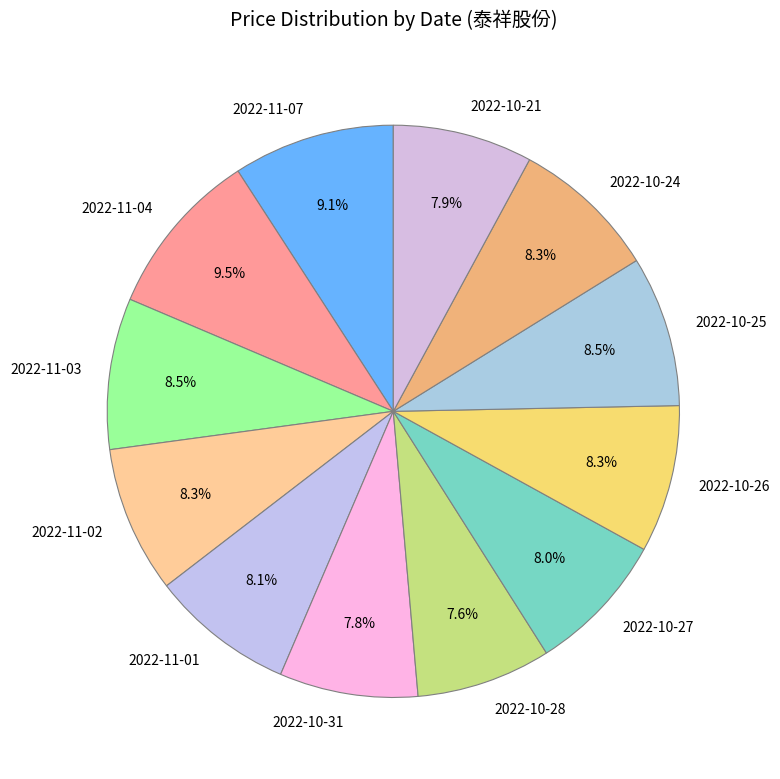

Do 2022-11-02 and 2022-11-01 together represent more than half of the pie?

No